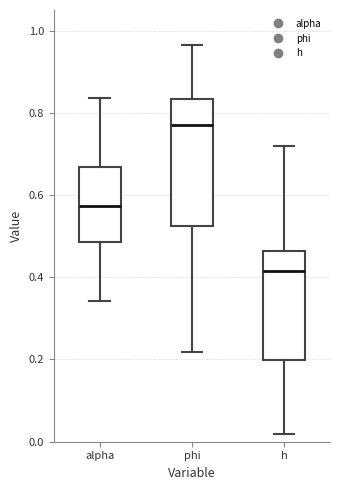

Reading left to right, read every box against the y-axis: the position of its median line, the range the box covers, and the ends of its whiskers. The values are not printed on the chart, so give them approximately, as read against the axis.

alpha: median 0.58, box 0.48 to 0.66, whiskers 0.34 to 0.84
phi: median 0.76, box 0.52 to 0.84, whiskers 0.22 to 0.96
h: median 0.42, box 0.20 to 0.46, whiskers 0.02 to 0.72